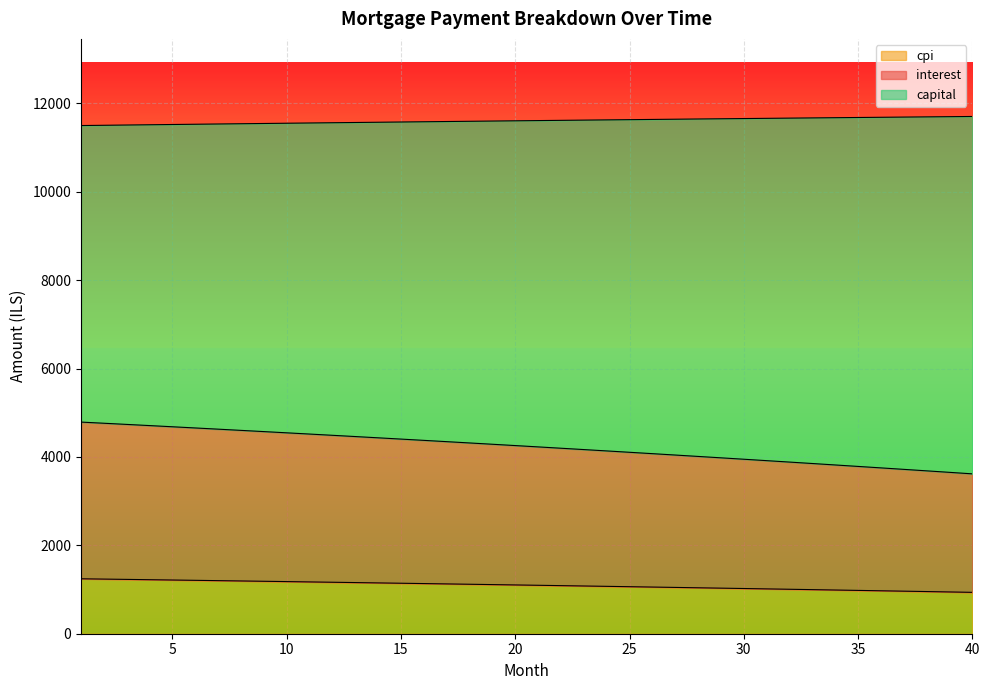

What is the highest value of the cpi series?

1243.2